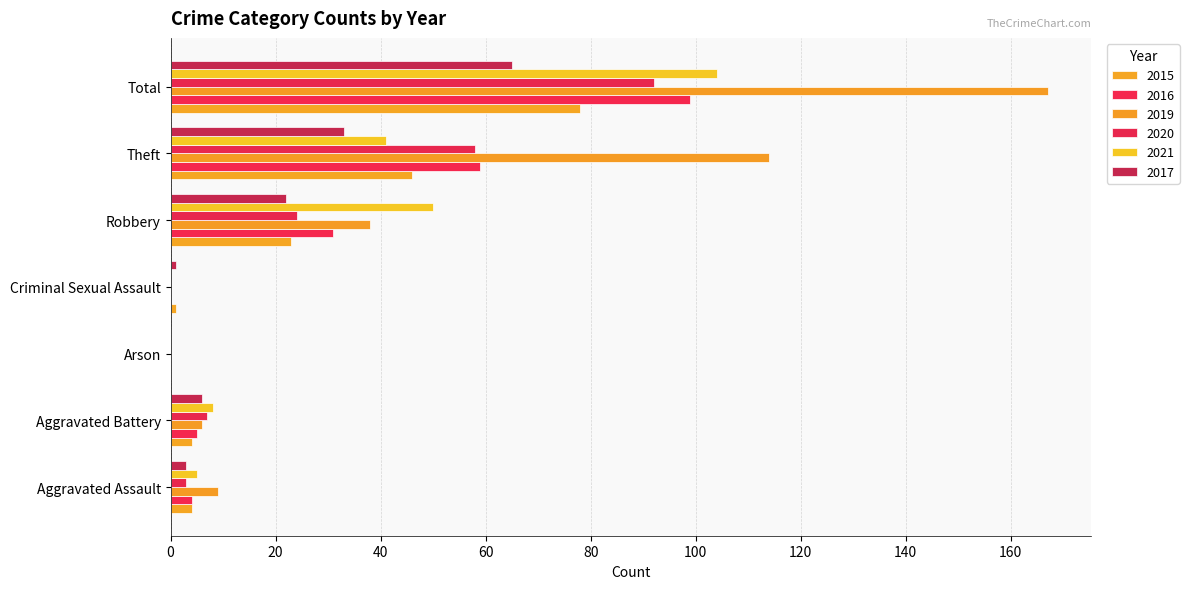

At Robbery, list the series in order from smallest to largest.

2017, 2015, 2020, 2016, 2019, 2021